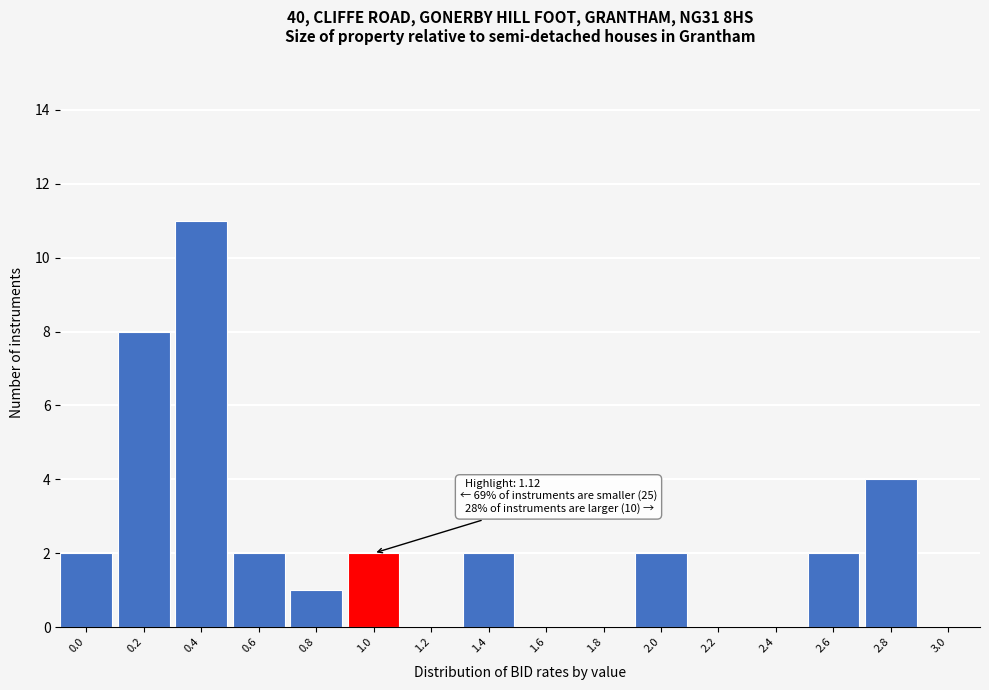

Reading left to right, what are all the values shown in this chart?

0.0=2	0.2=8	0.4=11	0.6=2	0.8=1	1.0=2	1.2=0	1.4=2	1.6=0	1.8=0	2.0=2	2.2=0	2.4=0	2.6=2	2.8=4	3.0=0